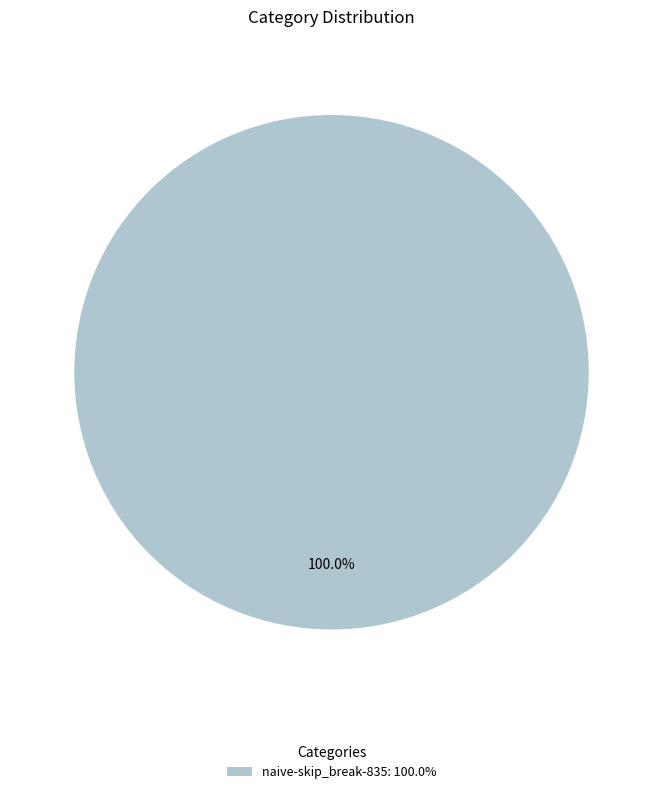

What is the majority slice?

naive-skip_break-835: 100.0%